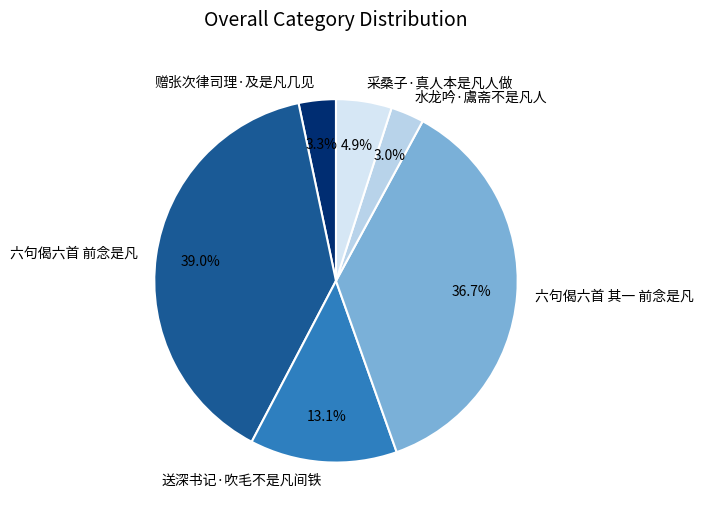

Is the sum of 水龙吟·鬳斋不是凡人 and 赠张次律司理·及是凡几见 greater than half?

No